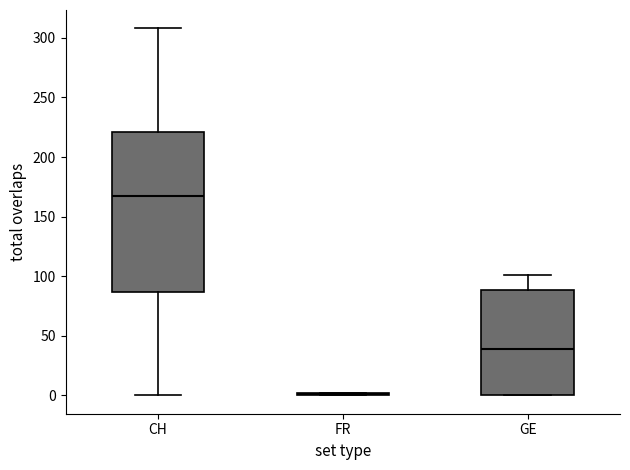

Reading left to right, transcribe this box plot: for each box, give where its median line is, the range the box spans, and where its two whiskers end, as read against the y-axis. The values are not printed on the chart, so give them approximately, as read against the axis.

CH: median 165, box 85 to 220, whiskers 0 to 310
FR: box collapsed to a line at 0, whiskers 0 to 0
GE: median 40, box 0 to 90, whiskers 0 to 100